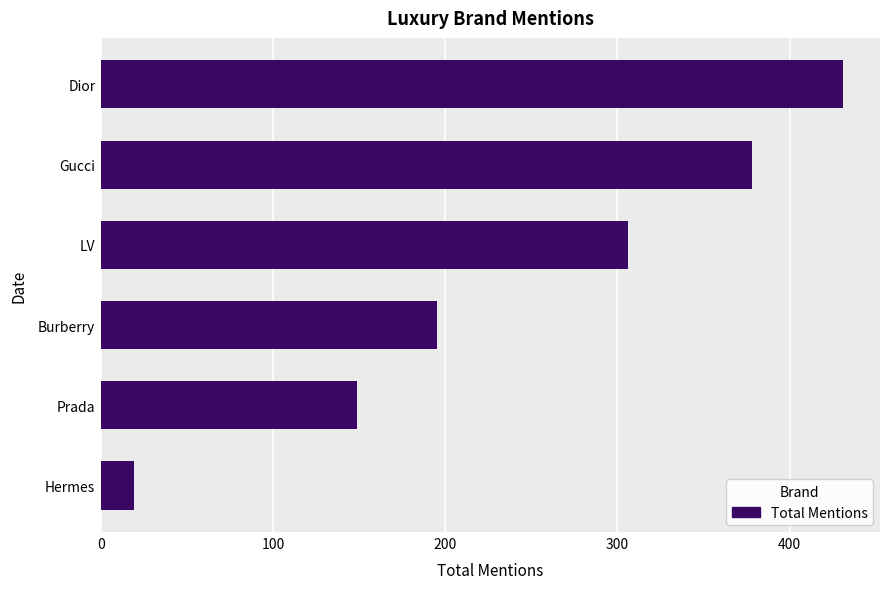

Reading bottom to top, transcribe all the data shown in this chart.

Hermes=19	Prada=149	Burberry=195	LV=306	Gucci=378	Dior=431